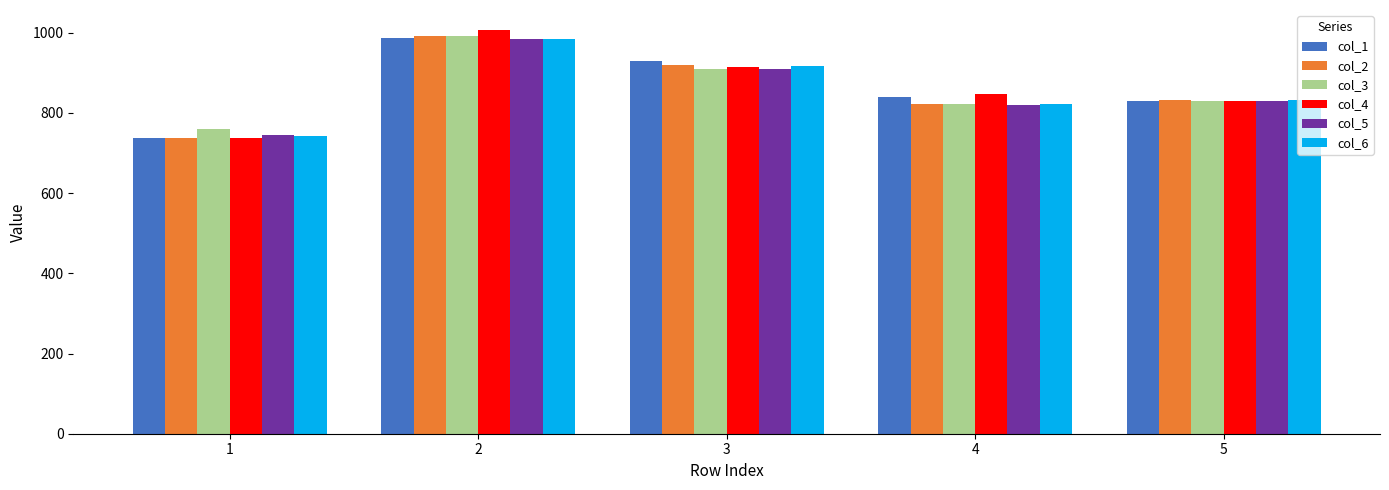

What is the value of the col_5 bar at the 5th from the left?

829.6